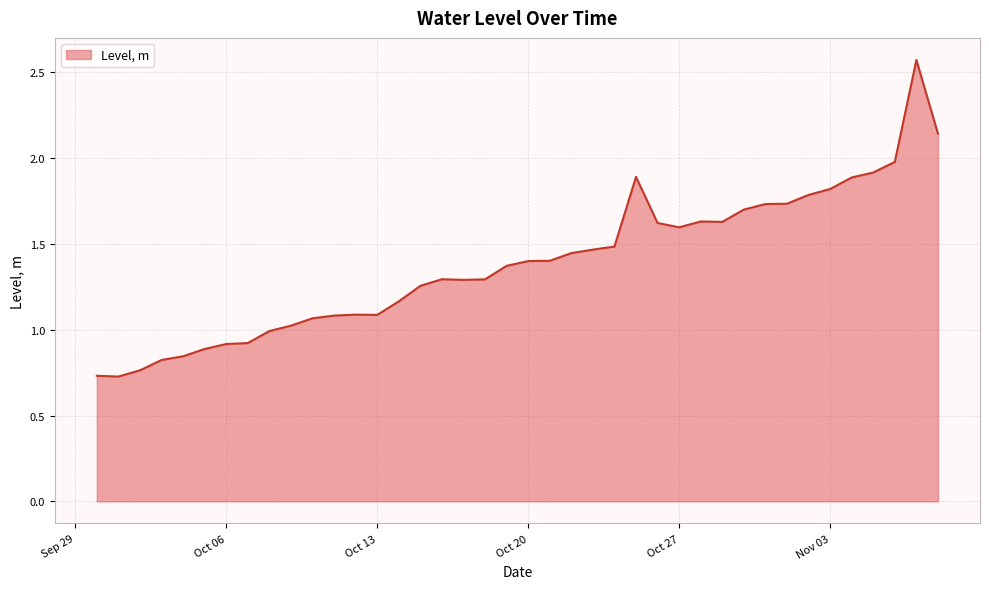

What is the difference between the maximum and minimum values?

1.8